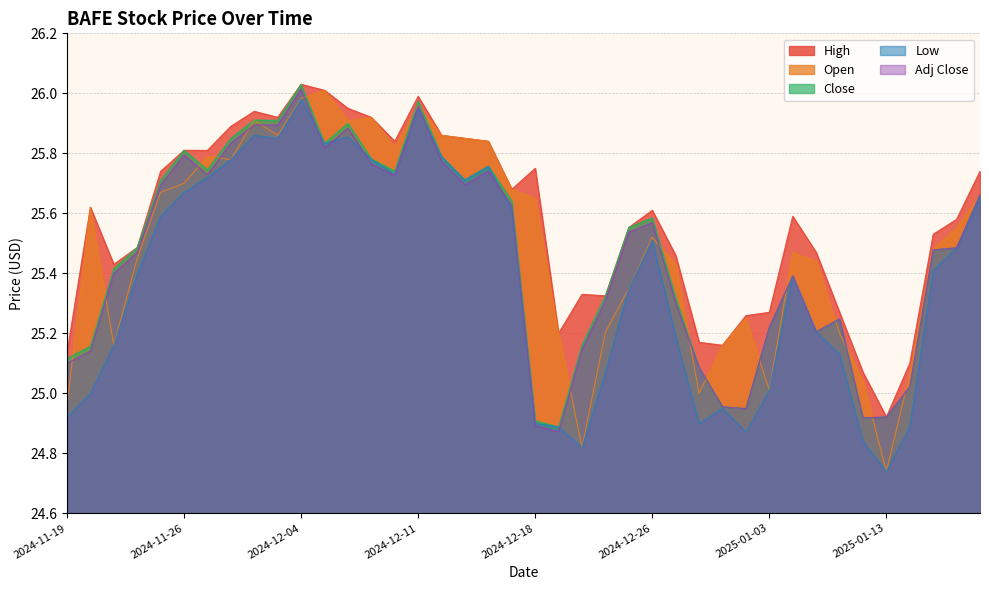

What is the difference between the second highest and second lowest values in the Close series?

1.1